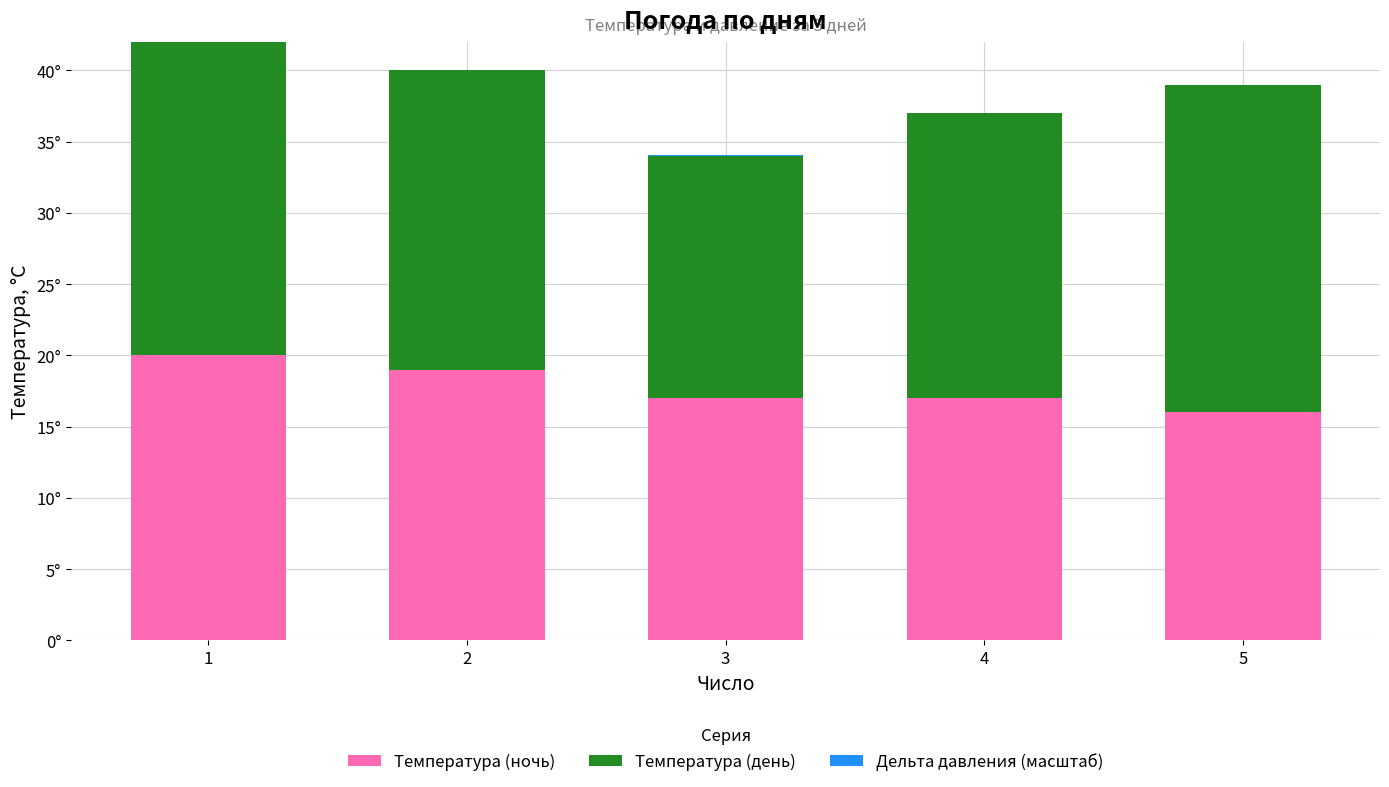

What is the maximum value for Температура (ночь)?

20.0